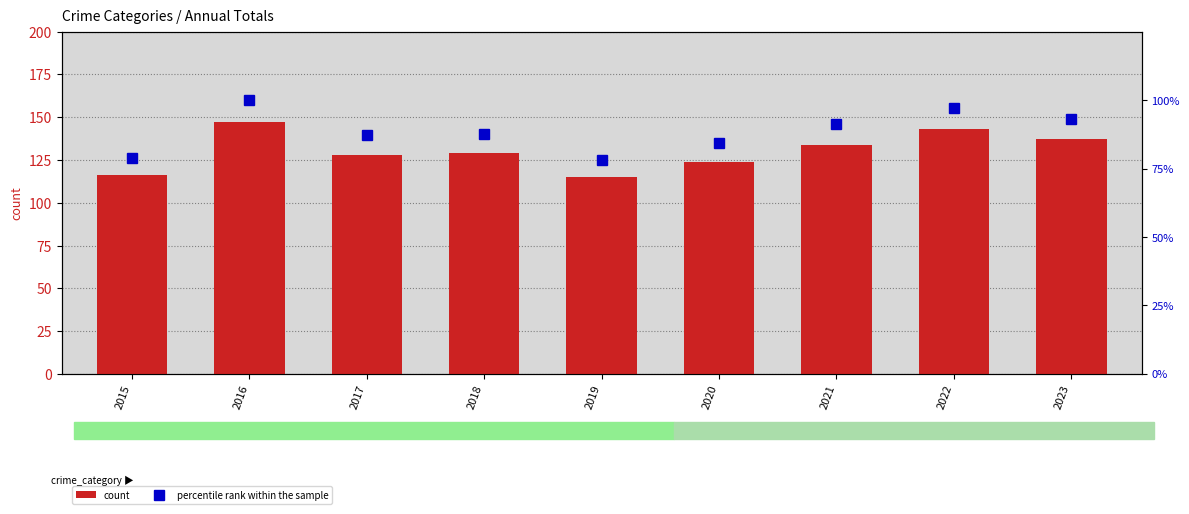

Rank the series by their maximum value, from highest to lowest.

count, percentile rank within the sample